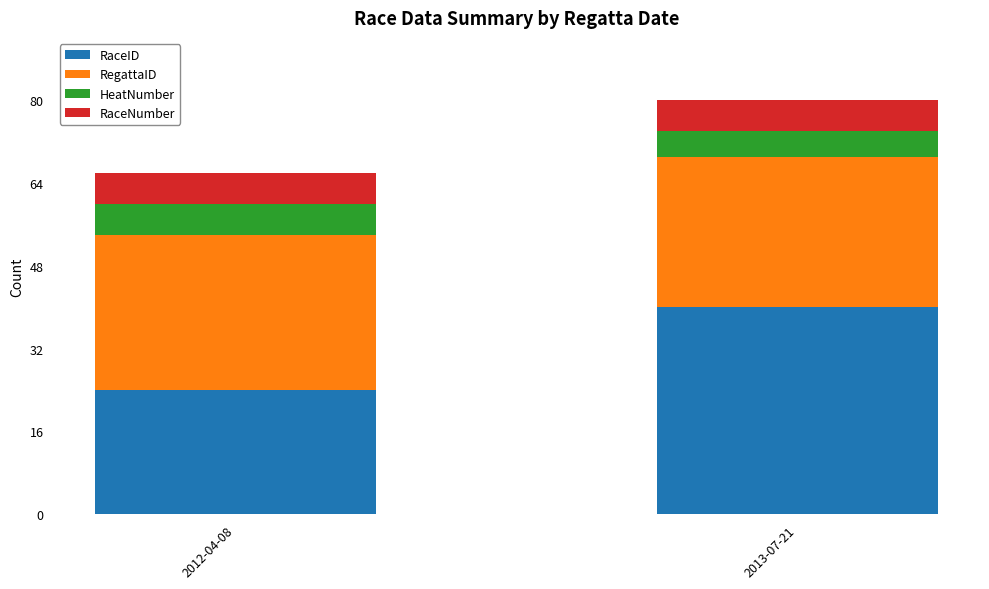

What is the total value across all series at 2012-04-08?

66